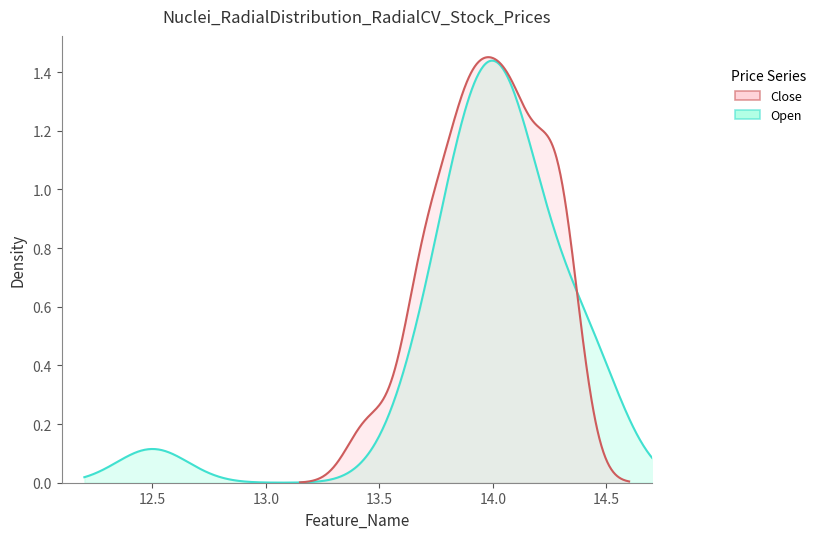

Does the chart display data point markers on the line(s)?

No